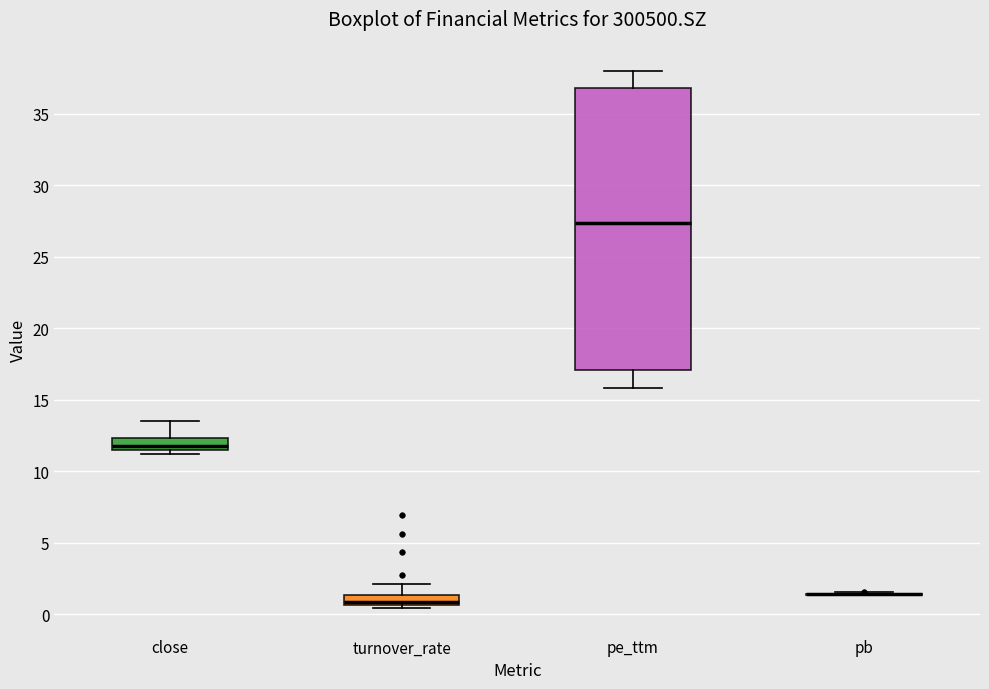

Comparing the boxes themselves (not the whiskers), which one is the tallest?

pe_ttm